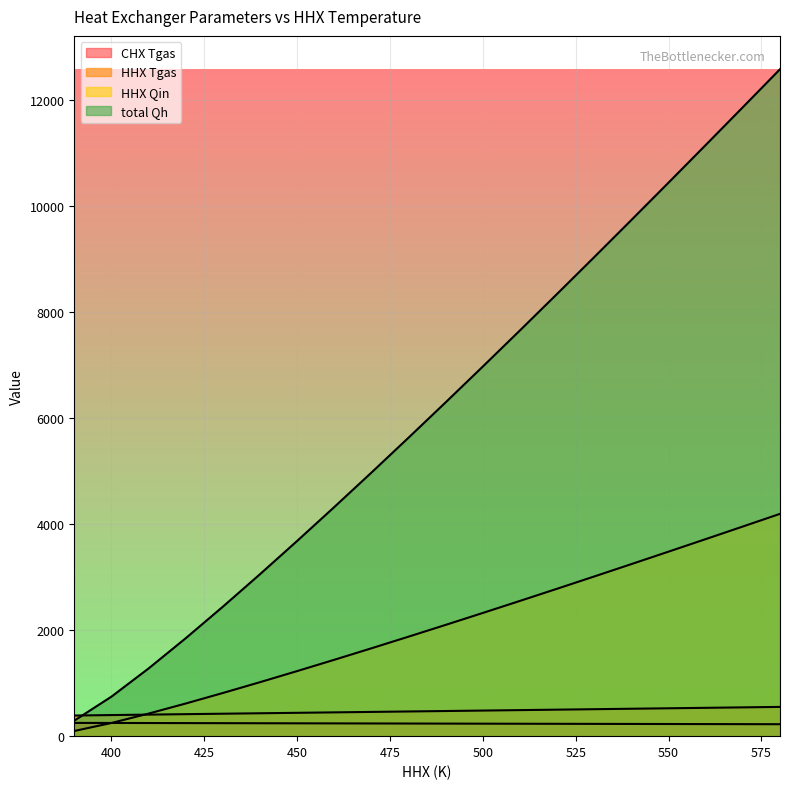

Where is CHX Tgas nearest to the value 237?

490